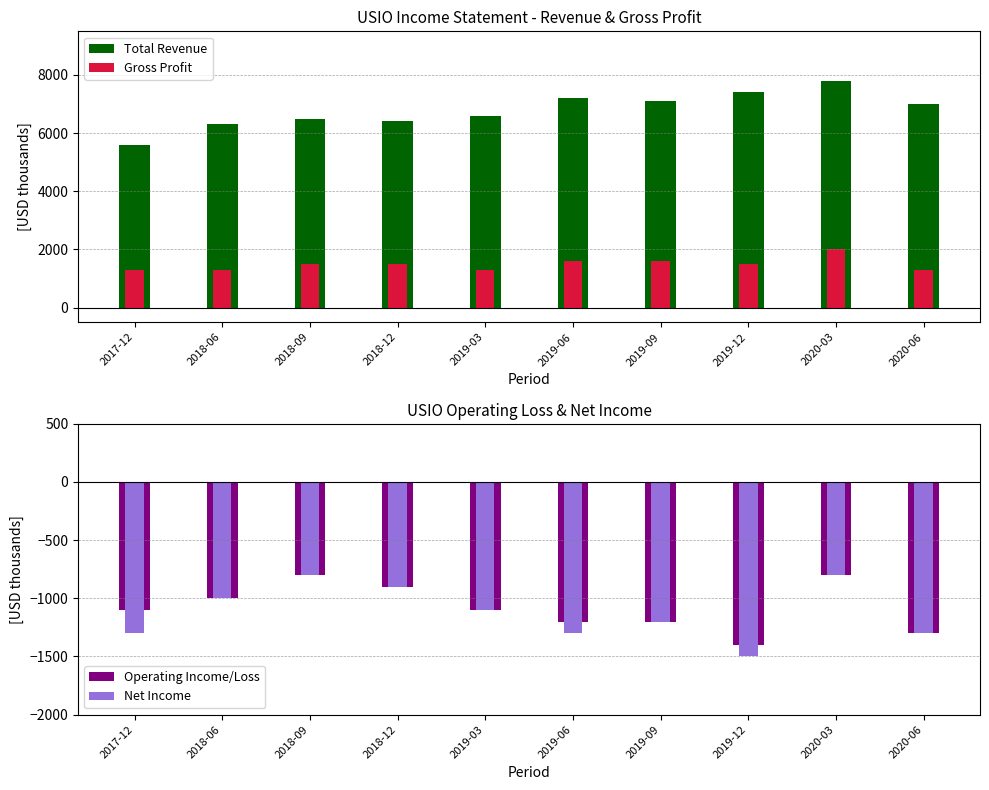

Is it true that Operating Income/Loss equals -1797 at 2019-06?

False